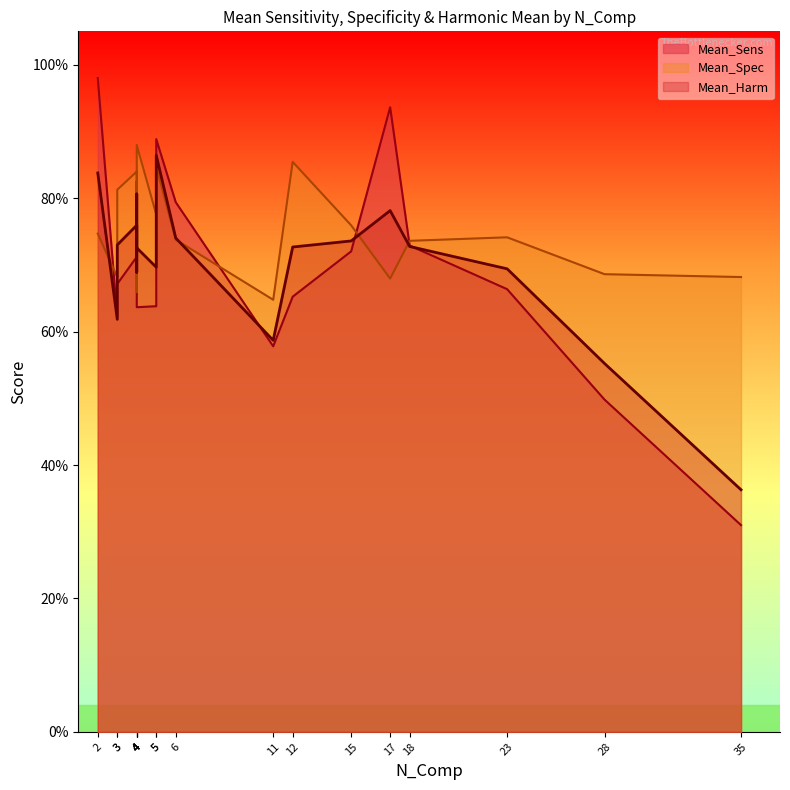

What is the difference between the maximum and minimum values in the Mean_Harm series?

0.5